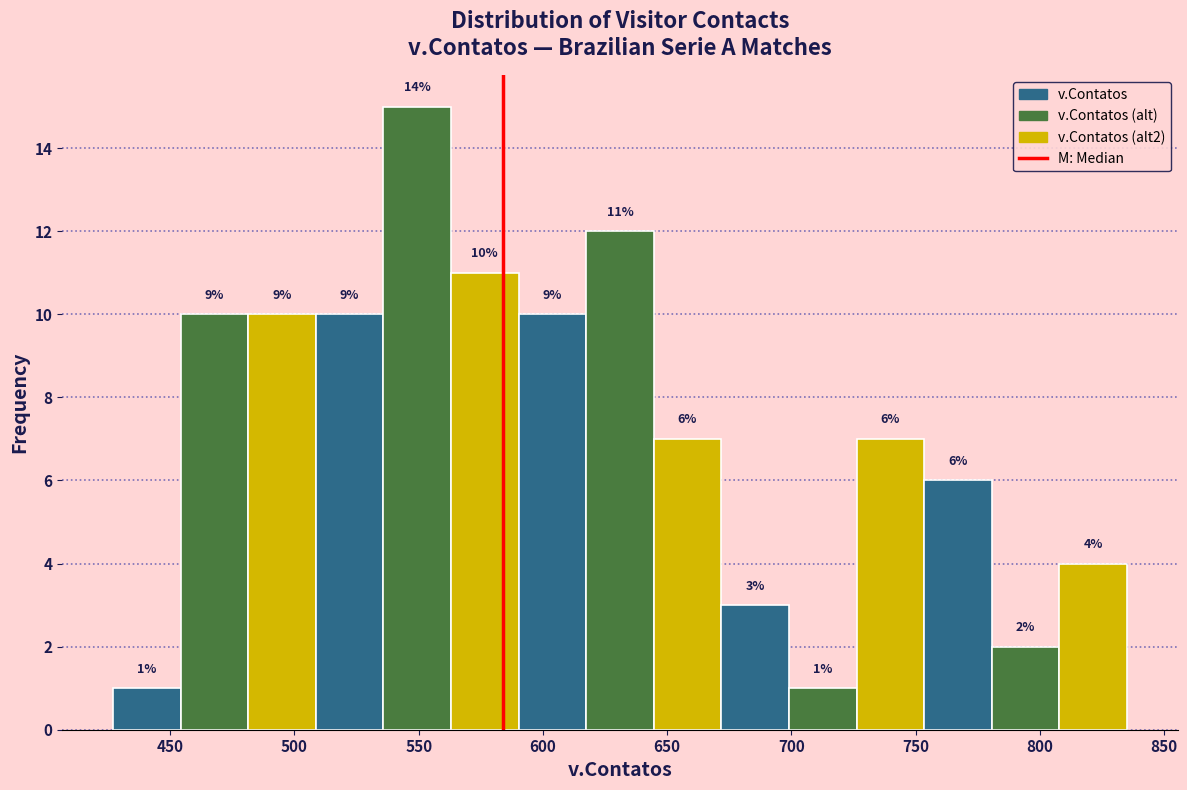

Over which range of the x-axis is the bar tallest?

535 to 565